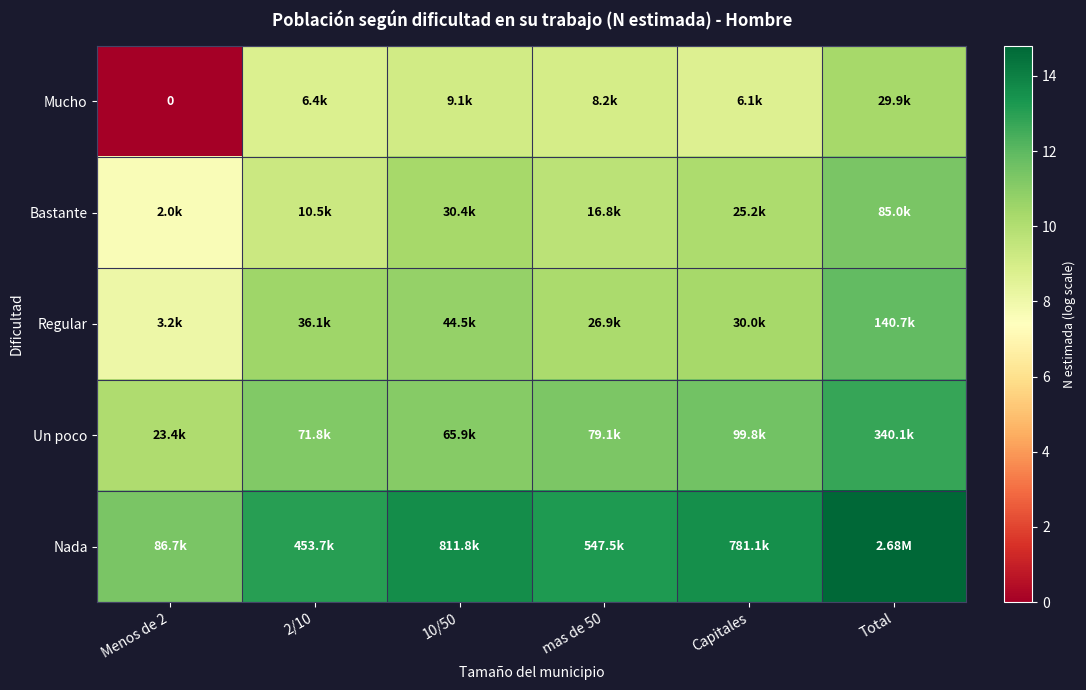

Which category has the highest value in the Nada series?

Total